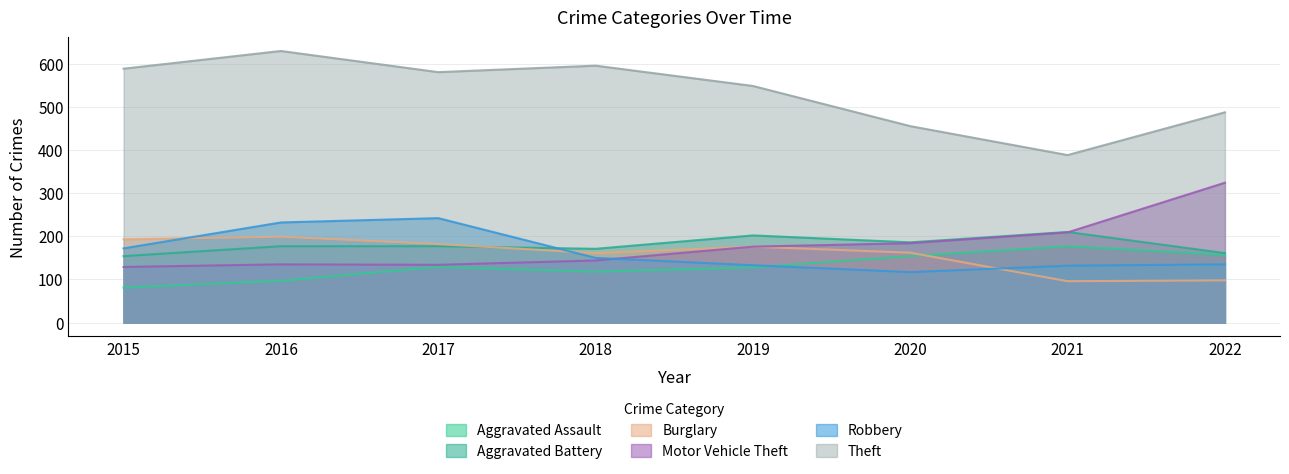

Which series has the largest total across all categories?

Theft